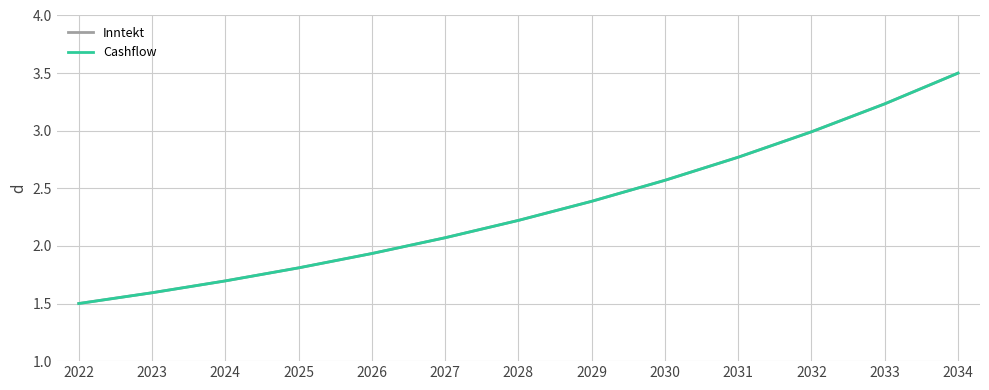

List the labels in order of Cashflow value, smallest first.

2022, 2023, 2024, 2025, 2026, 2027, 2028, 2029, 2030, 2031, 2032, 2033, 2034